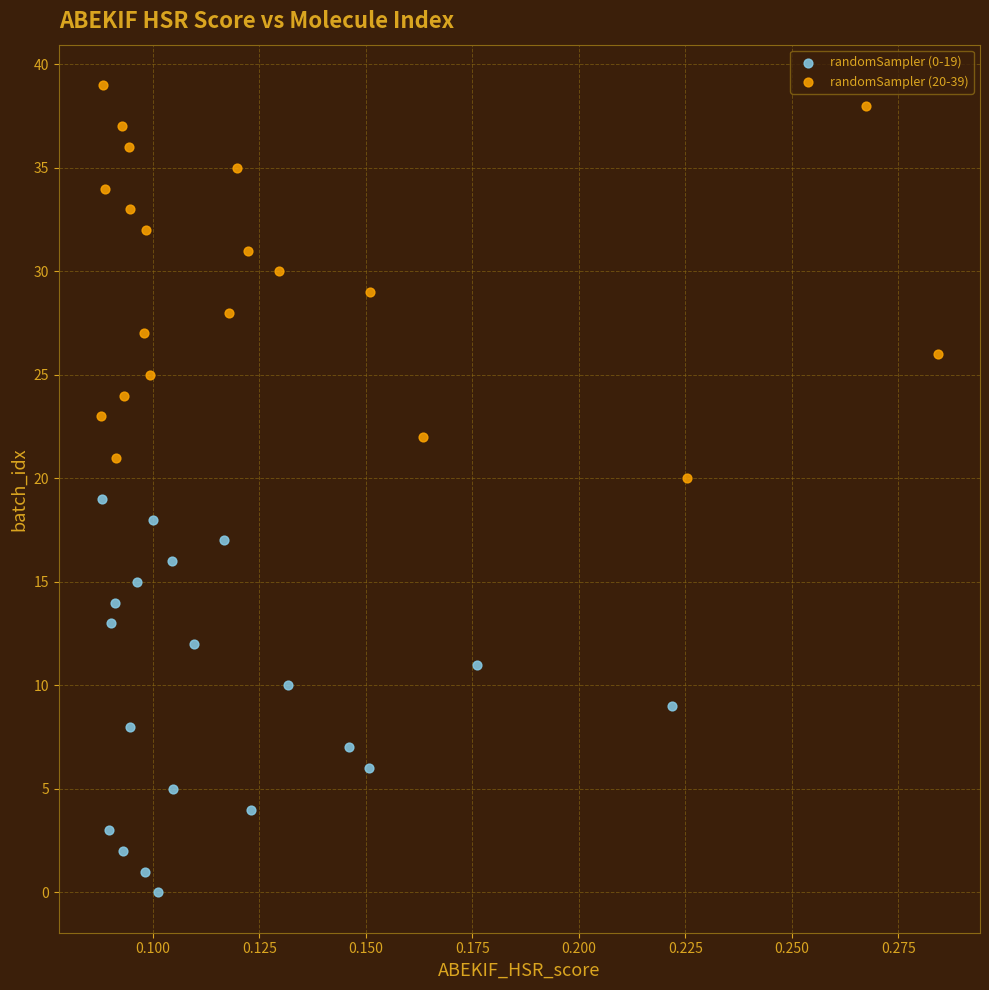

Which series reaches the maximum Y coordinate?

randomSampler (20-39)